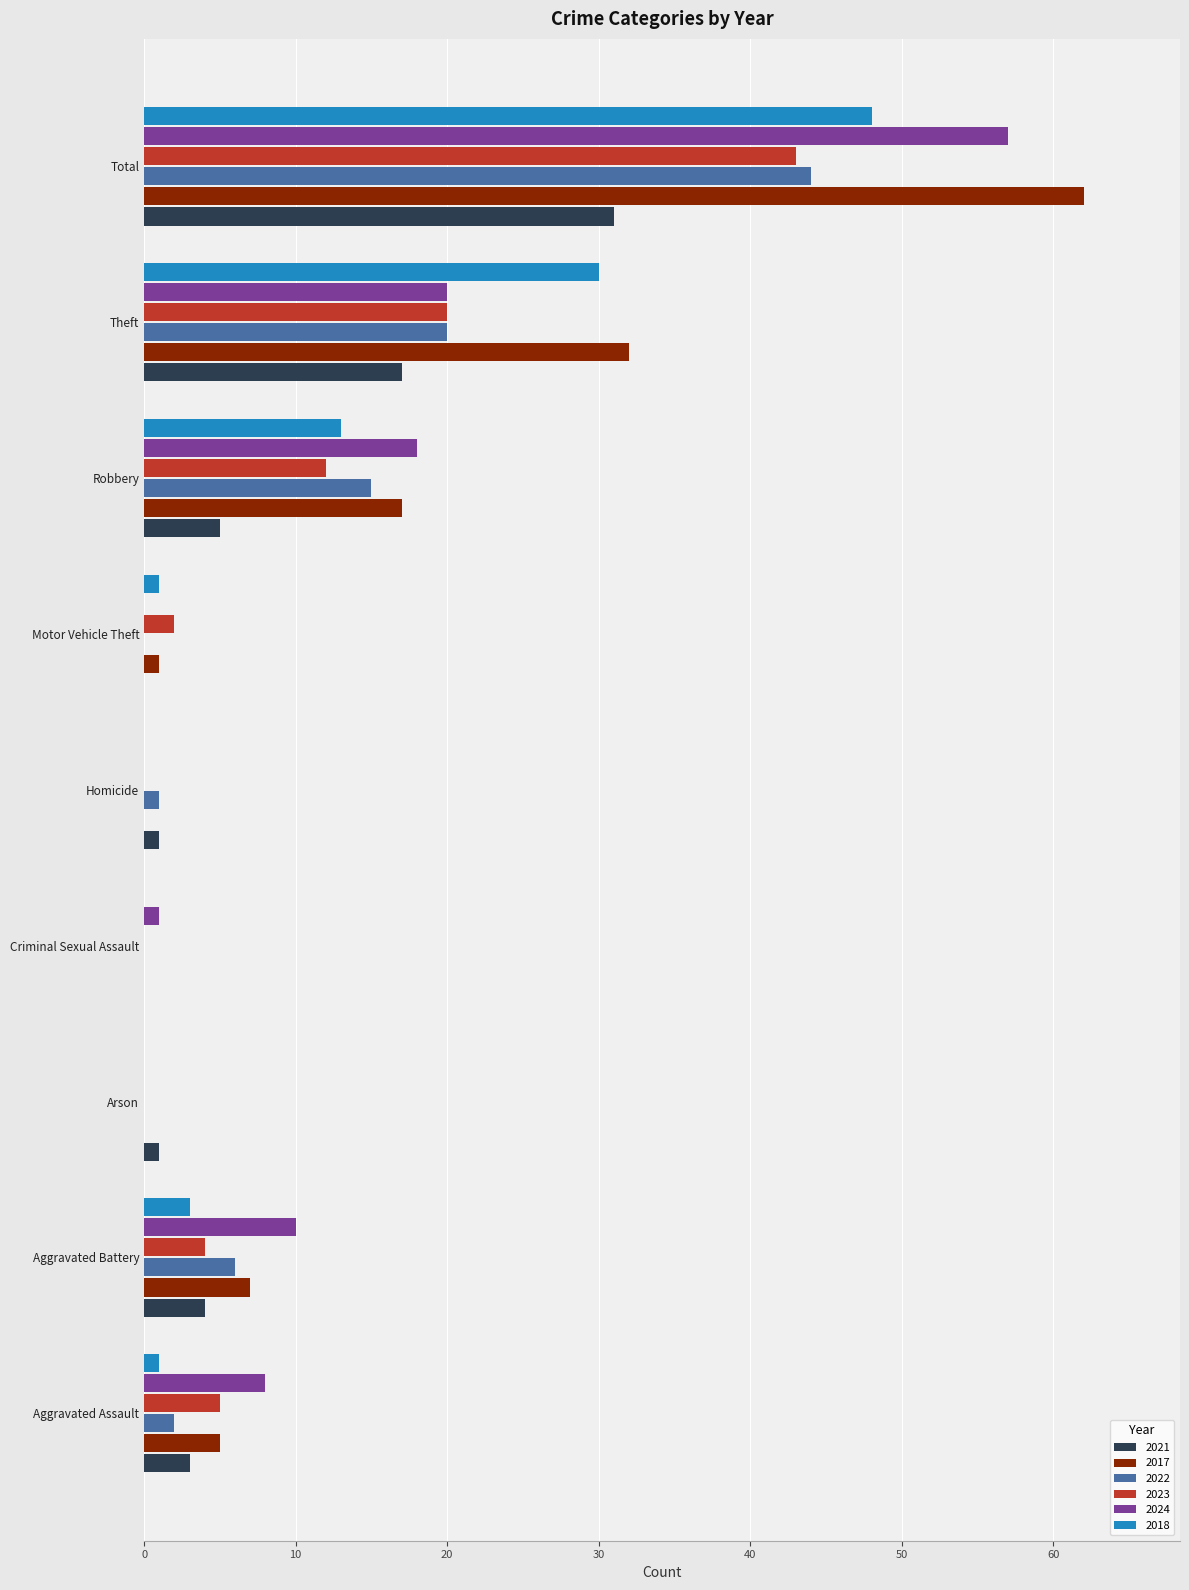

The value of 2017 at Criminal Sexual Assault is 0. True or false?

True